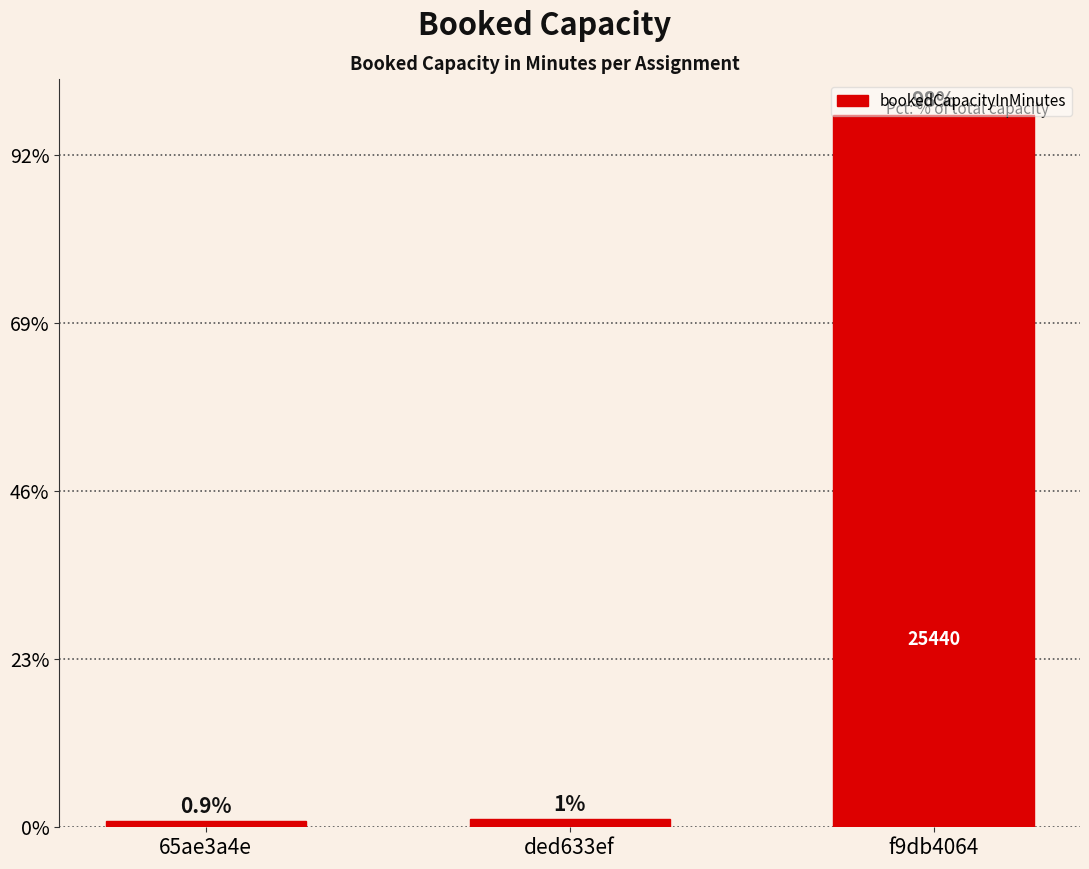

What is the difference between the maximum and minimum values?

25200